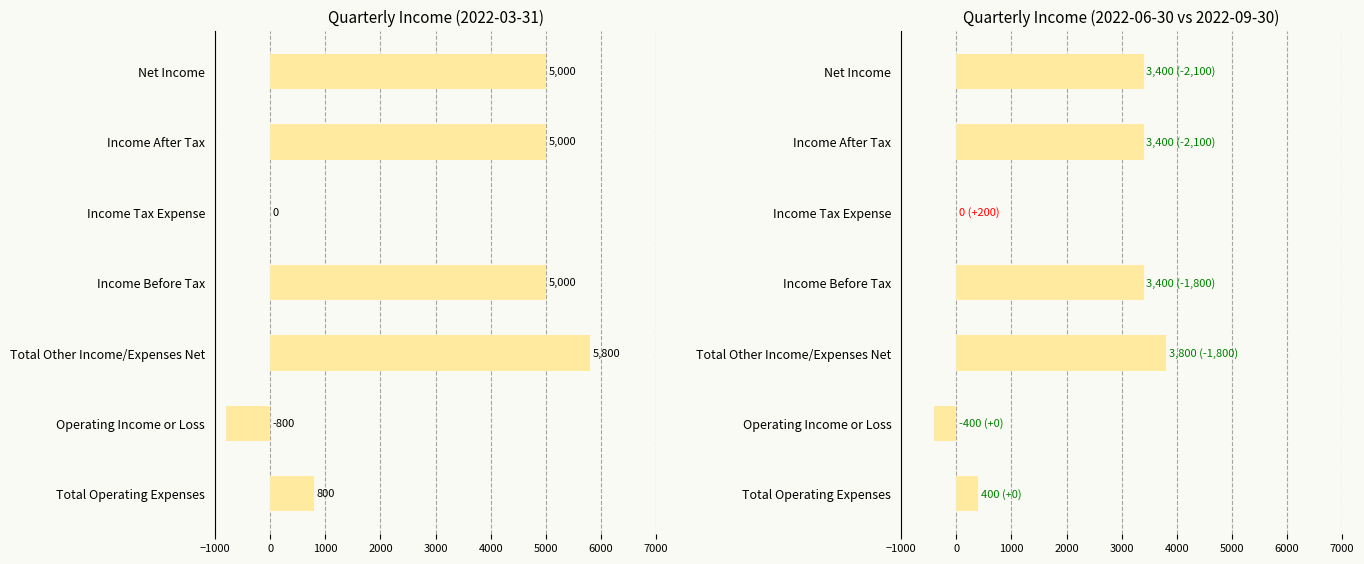

At which label does 2022-03-31 reach its minimum?

Operating Income or Loss